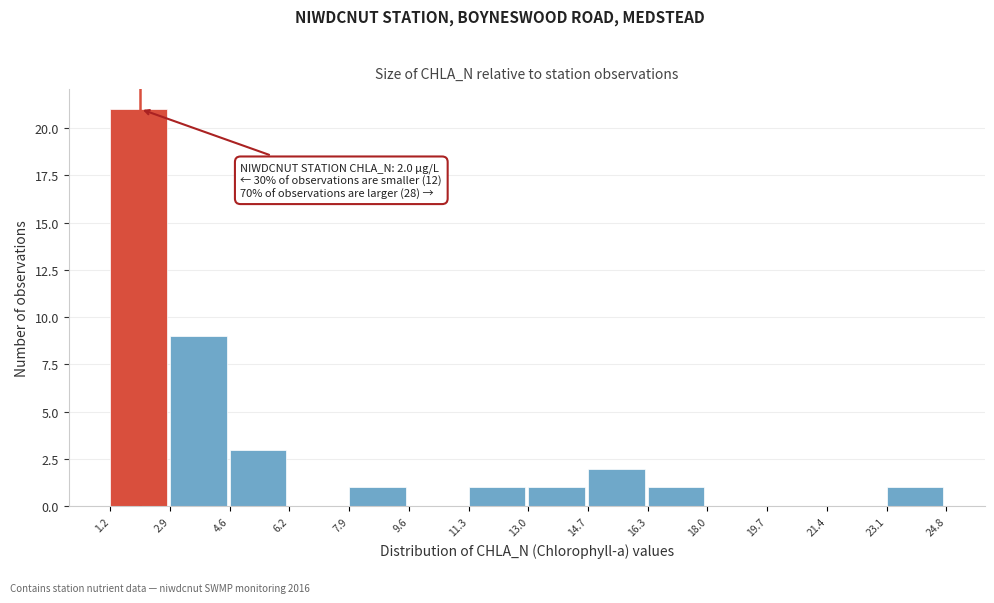

Which range on the x-axis has the tallest bar?

1.2 to 2.9